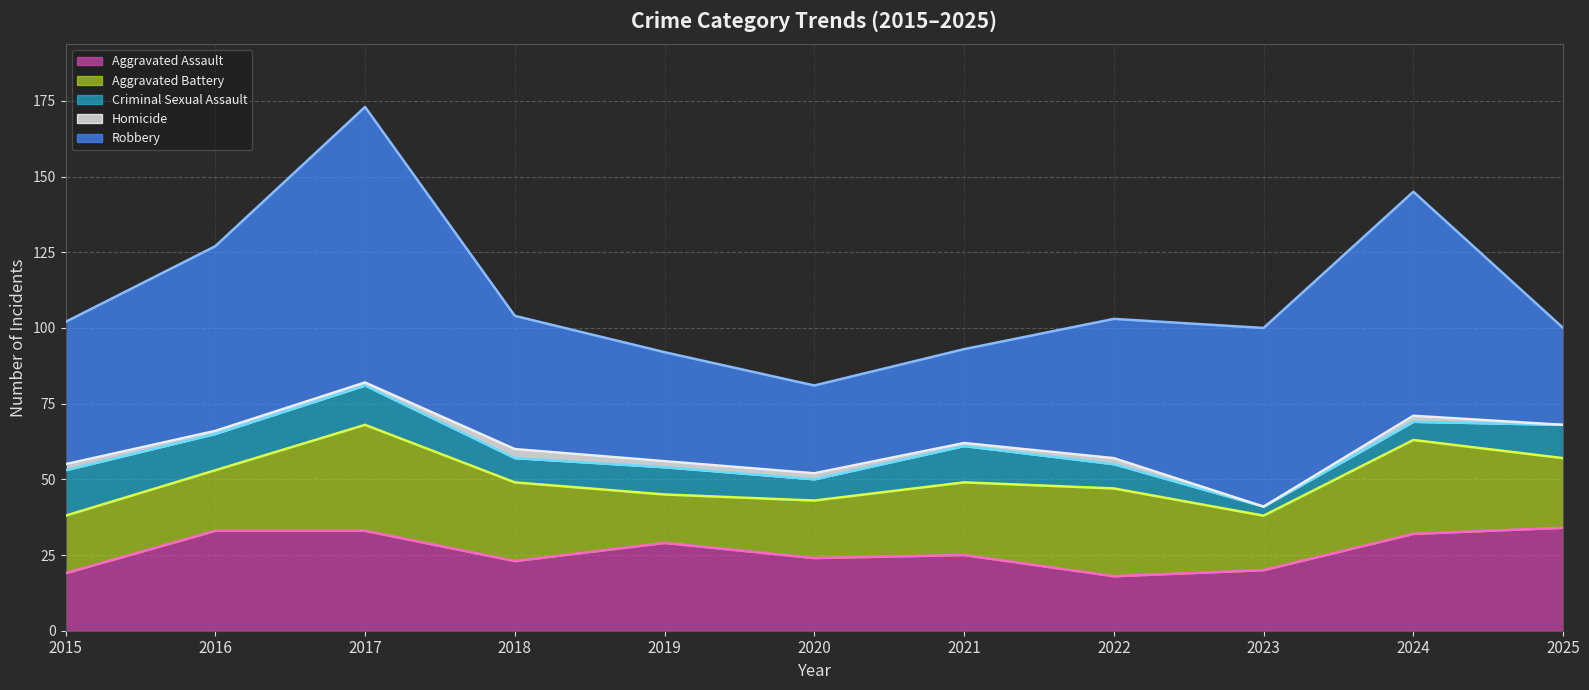

True or false: Robbery has more than 2 points higher than both neighbors.

False